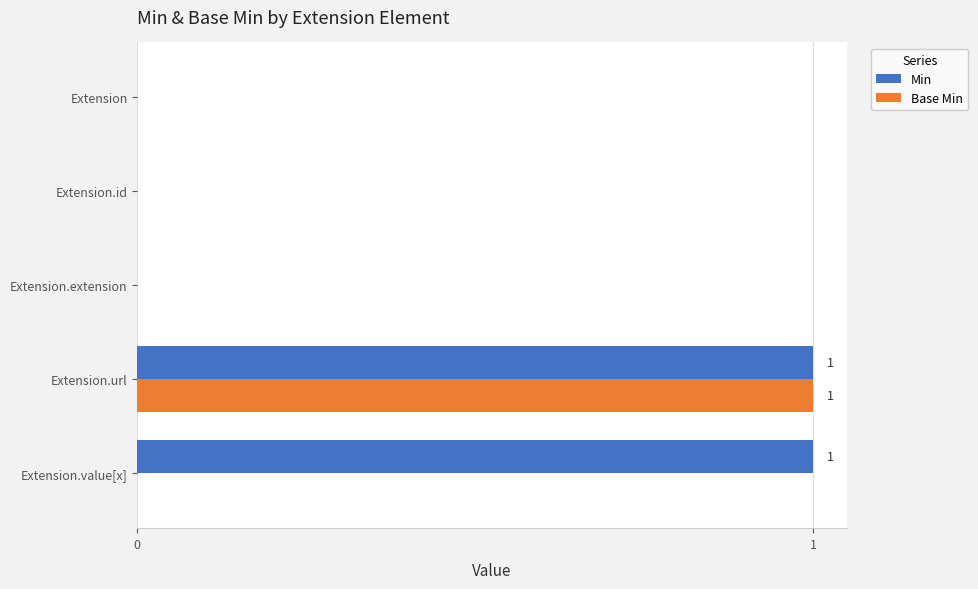

The Base Min series shows 1 at Extension.value[x]. True or false?

False